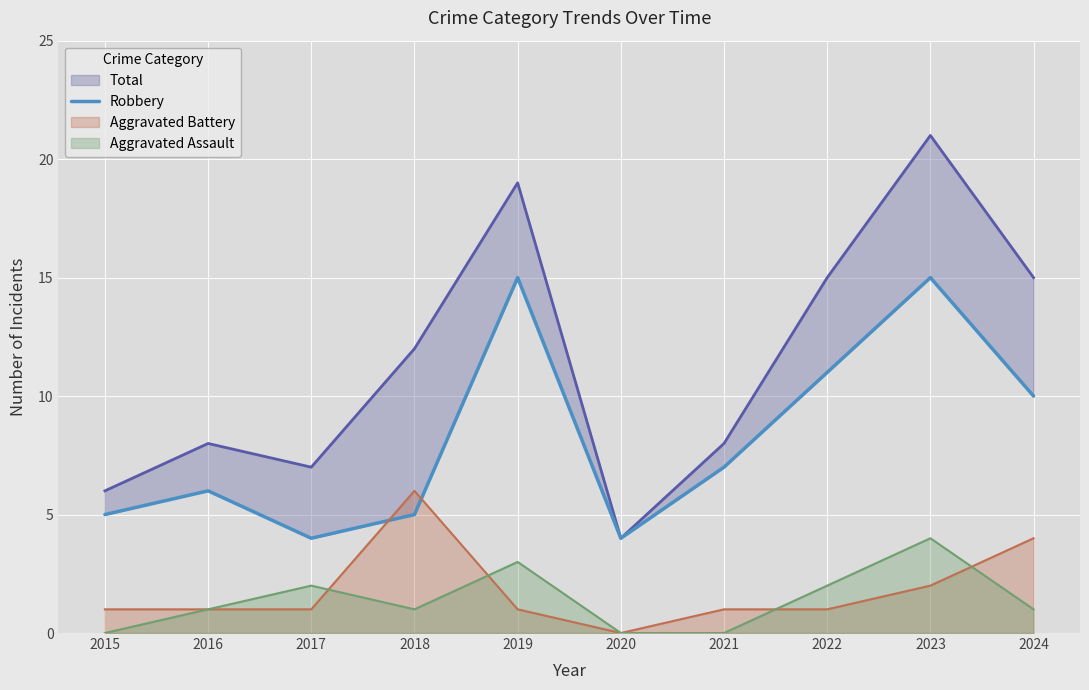

How many lines are shown in the chart?

1